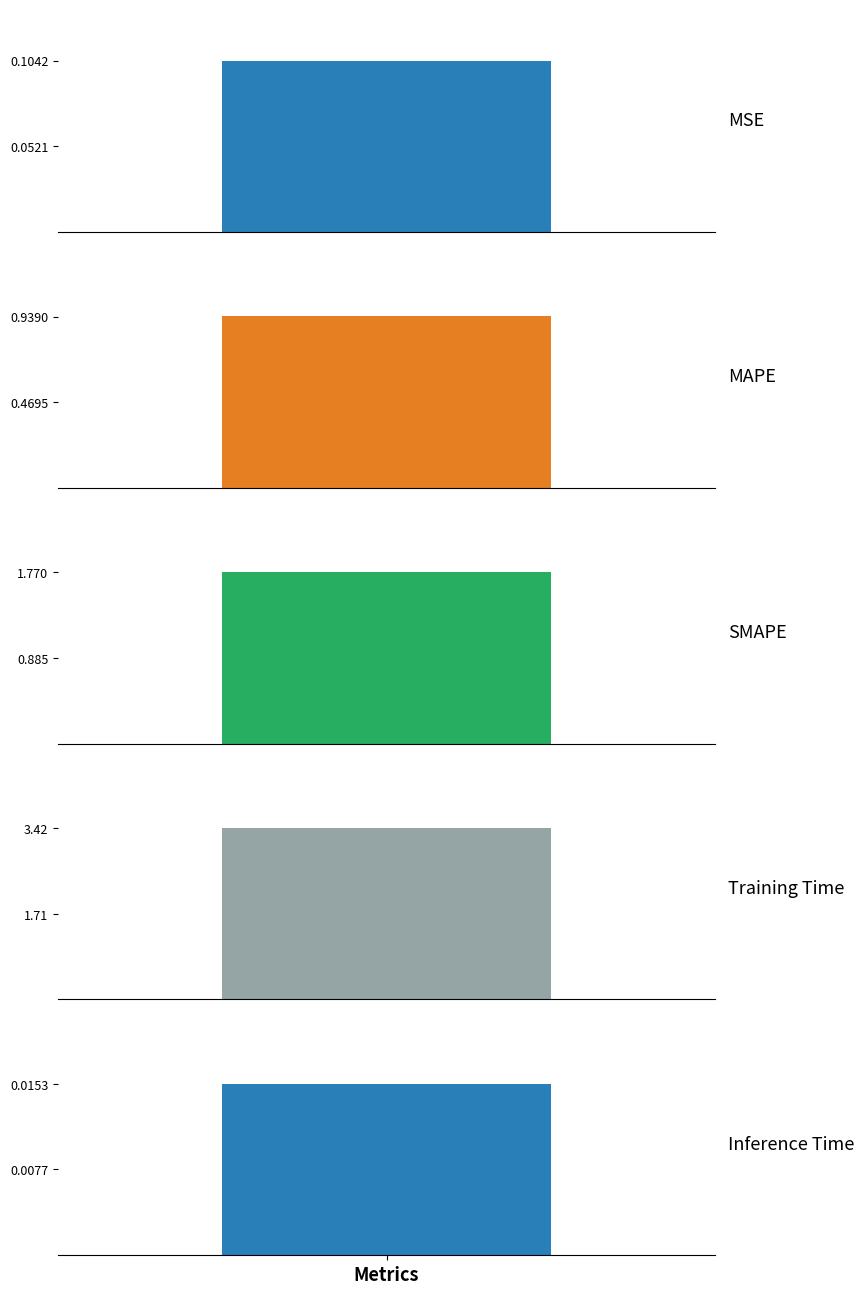

What is the value of the 1st bar from the left?

0.1